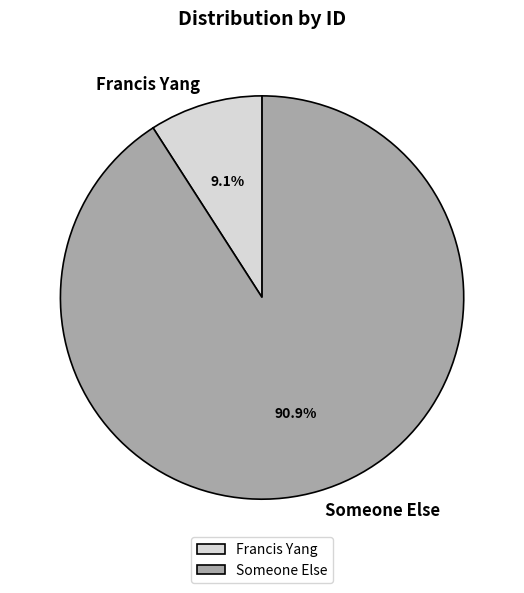

Does Someone Else represent more than half of the total?

Yes